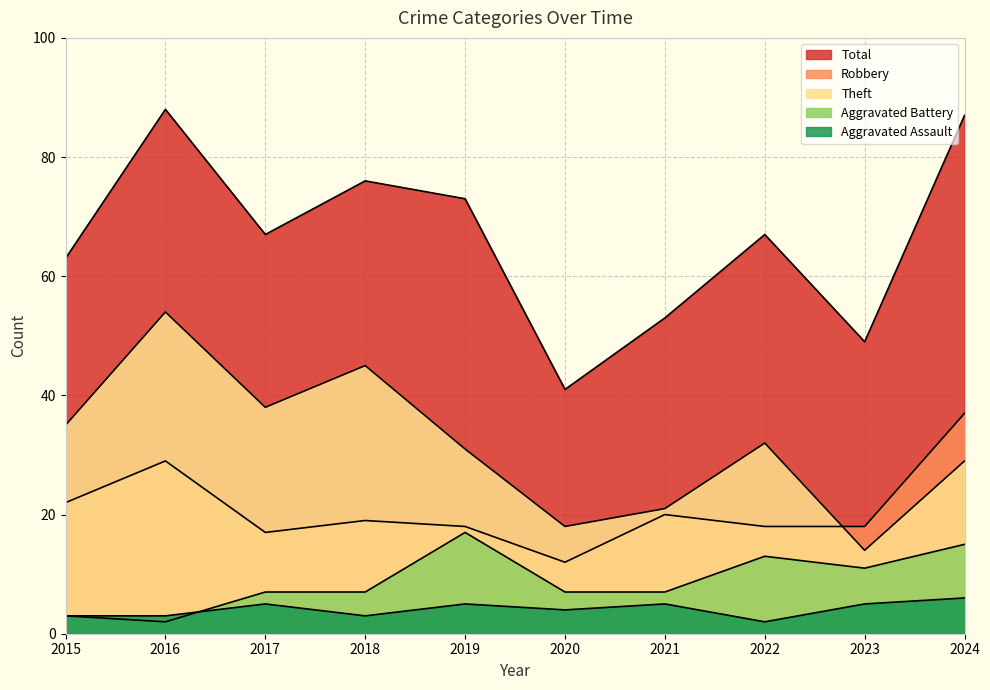

How many values in the Robbery series exceed 19?

4